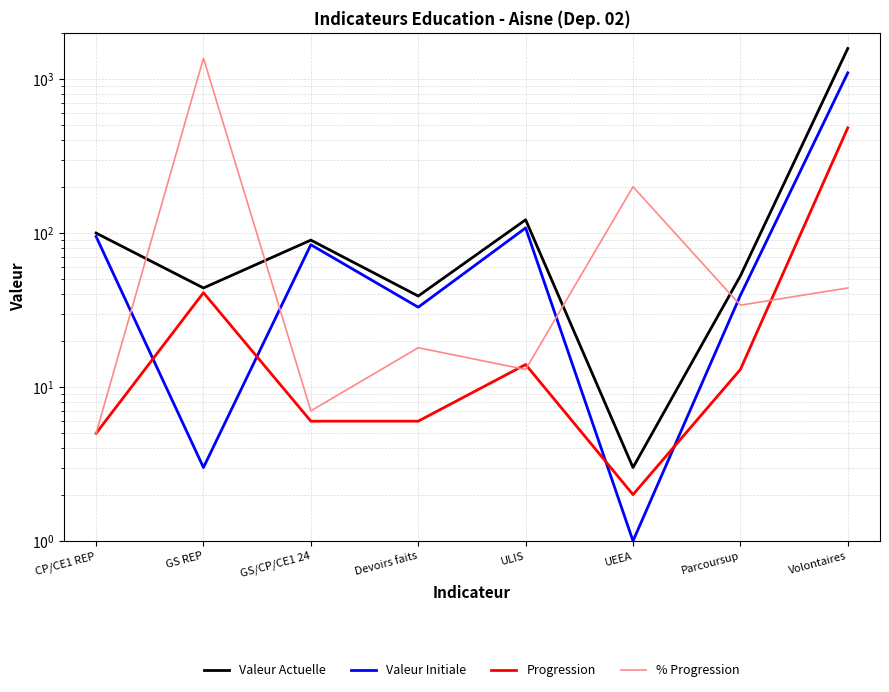

Reading left to right, list all the values displayed in this chart.

Valeur Actuelle: CP/CE1 REP=100.0	GS REP=44.0	GS/CP/CE1 24=90.0	Devoirs faits=39.0	ULIS=122.0	UEEA=3.0	Parcoursup=52.7	Volontaires=1582.0
Valeur Initiale: CP/CE1 REP=95.0	GS REP=3.0	GS/CP/CE1 24=84.0	Devoirs faits=33.0	ULIS=108.0	UEEA=1.0	Parcoursup=39.4	Volontaires=1099.0
Progression: CP/CE1 REP=5.0	GS REP=41.0	GS/CP/CE1 24=6.0	Devoirs faits=6.0	ULIS=14.0	UEEA=2.0	Parcoursup=13.0	Volontaires=483.0
% Progression: CP/CE1 REP=5.0	GS REP=1367.0	GS/CP/CE1 24=7.0	Devoirs faits=18.0	ULIS=13.0	UEEA=200.0	Parcoursup=34.0	Volontaires=44.0